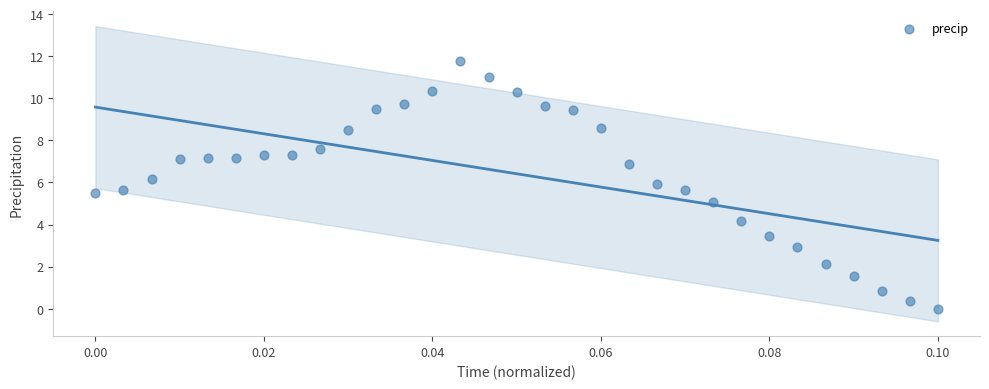

What is the range of Y values (max minus min)?

11.8